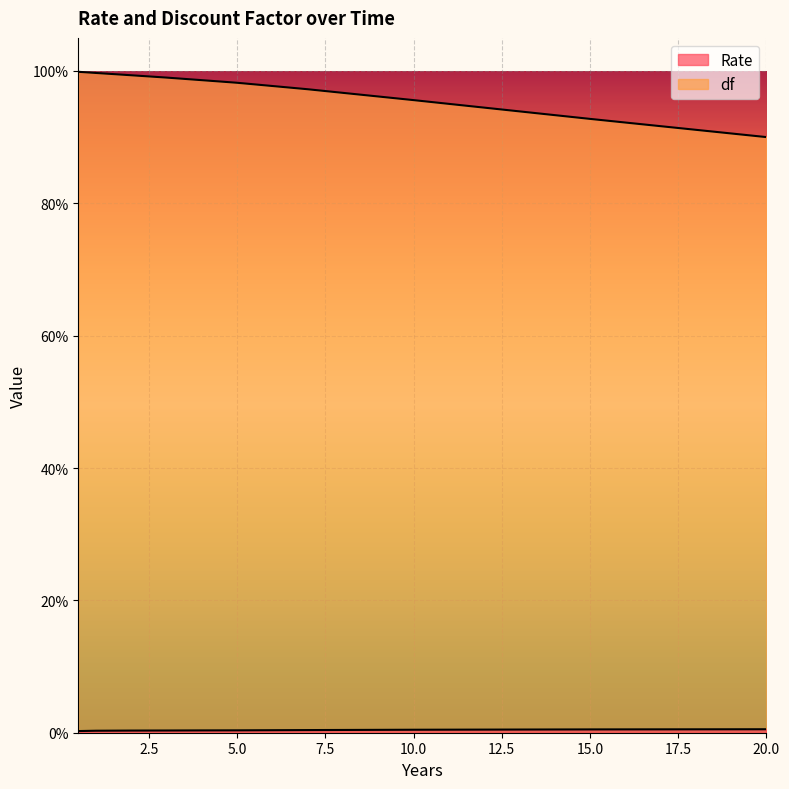

The df series shows 1.0 at 2.0. True or false?

True